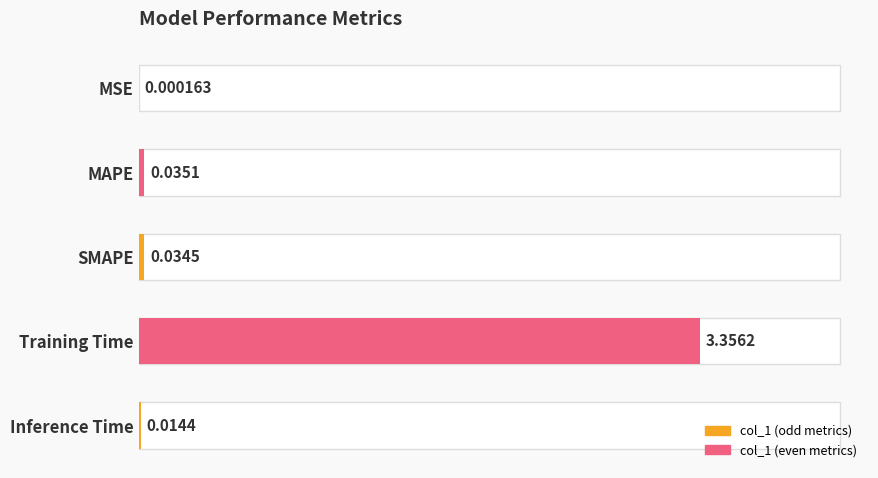

What is the change in value from MAPE to Training Time?

+3.3